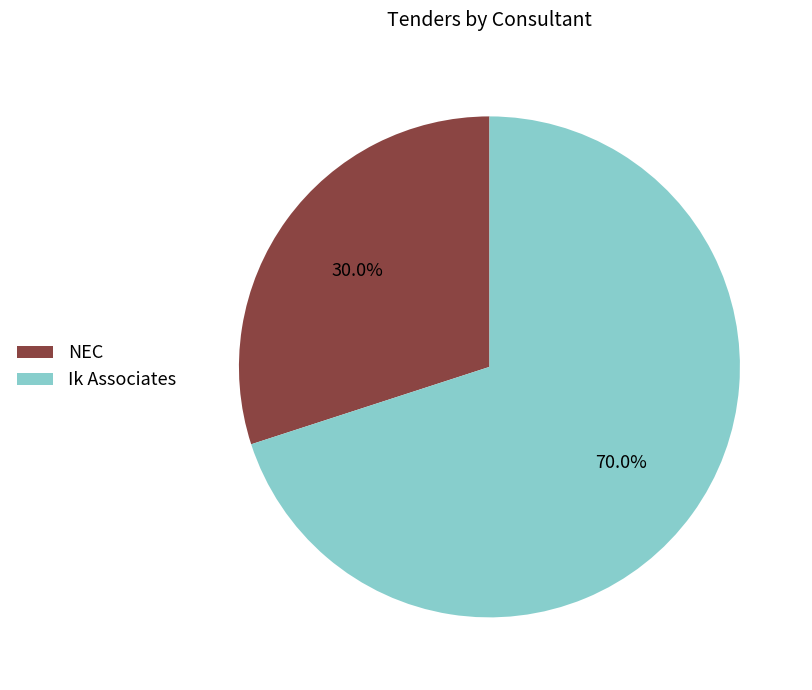

The NEC slice represents 30% of the pie. True or false?

True